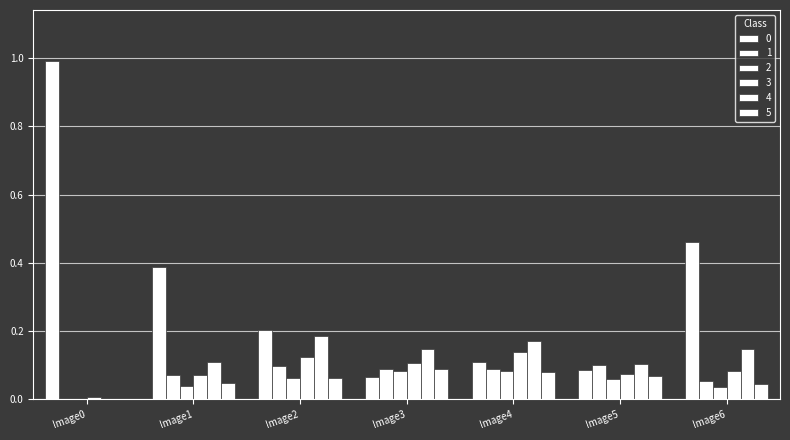

Reading left to right, transcribe all the data shown in this chart.

0: Image0=1.0	Image1=0.4	Image2=0.2	Image3=0.1	Image4=0.1	Image5=0.1	Image6=0.5
1: Image0=0.0	Image1=0.1	Image2=0.1	Image3=0.1	Image4=0.1	Image5=0.1	Image6=0.1
2: Image0=0.0	Image1=0.0	Image2=0.1	Image3=0.1	Image4=0.1	Image5=0.1	Image6=0.0
3: Image0=0.0	Image1=0.1	Image2=0.1	Image3=0.1	Image4=0.1	Image5=0.1	Image6=0.1
4: Image0=0.0	Image1=0.1	Image2=0.2	Image3=0.1	Image4=0.2	Image5=0.1	Image6=0.1
5: Image0=0.0	Image1=0.0	Image2=0.1	Image3=0.1	Image4=0.1	Image5=0.1	Image6=0.0